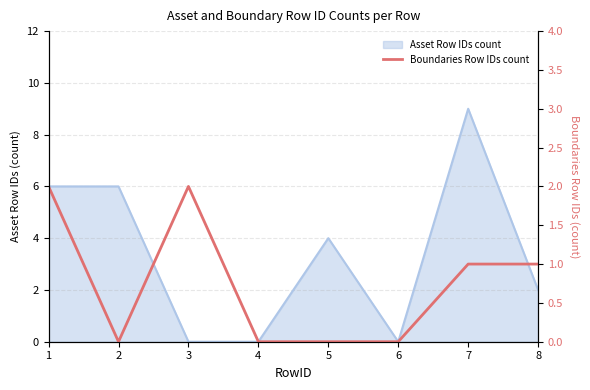

The chart shows a value of 1 at 5. True or false?

False